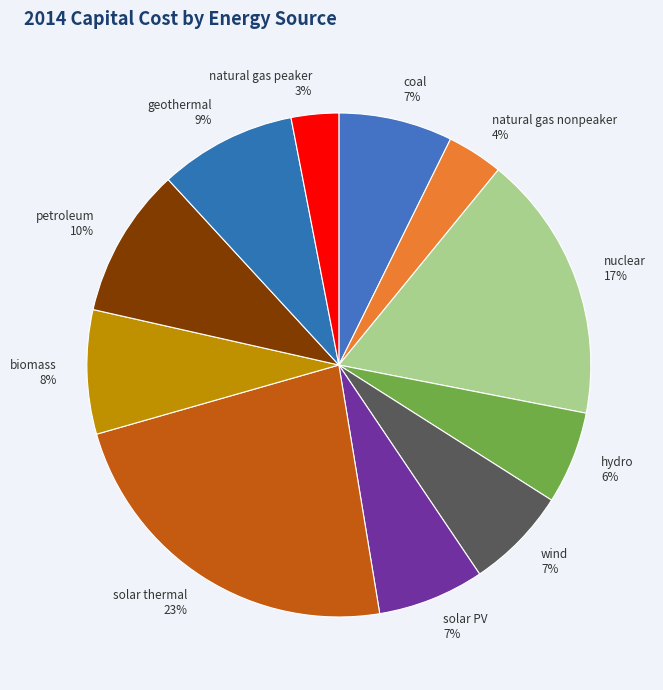

Is the sum of solar thermal and petroleum greater than half?

No